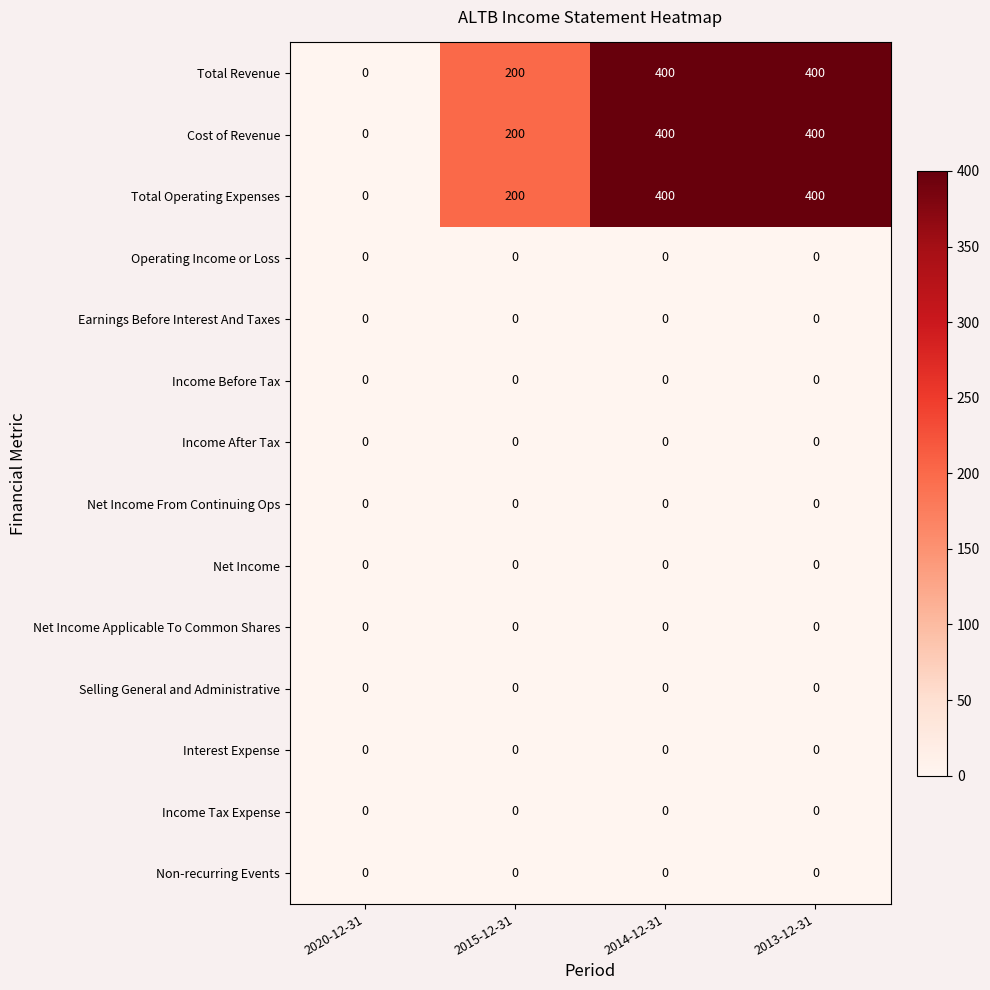

What is the greatest value displayed?

400